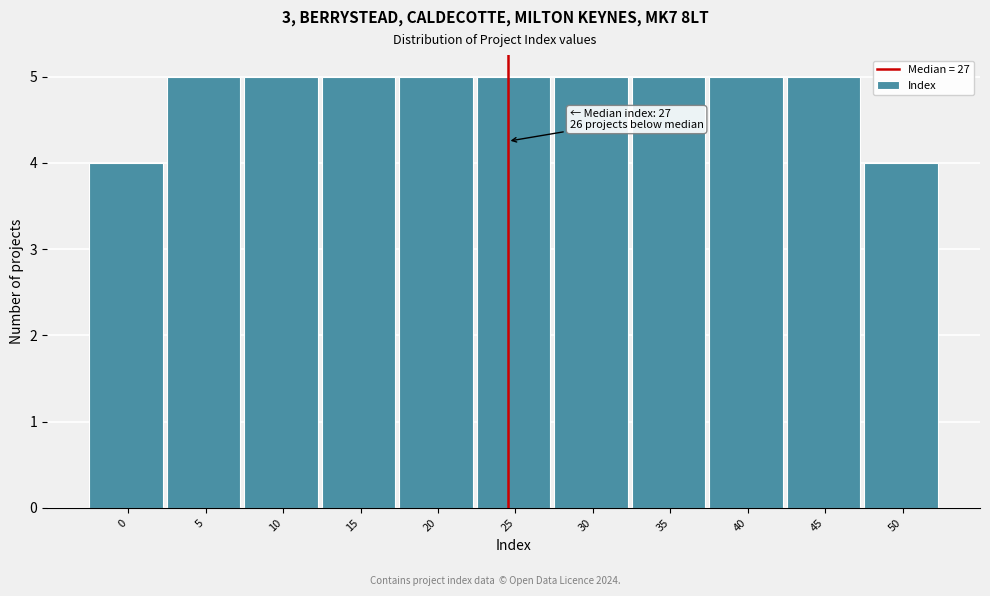

Reading right to left, transcribe all the data shown in this chart.

4	5	5	5	5	5	5	5	5	5	4